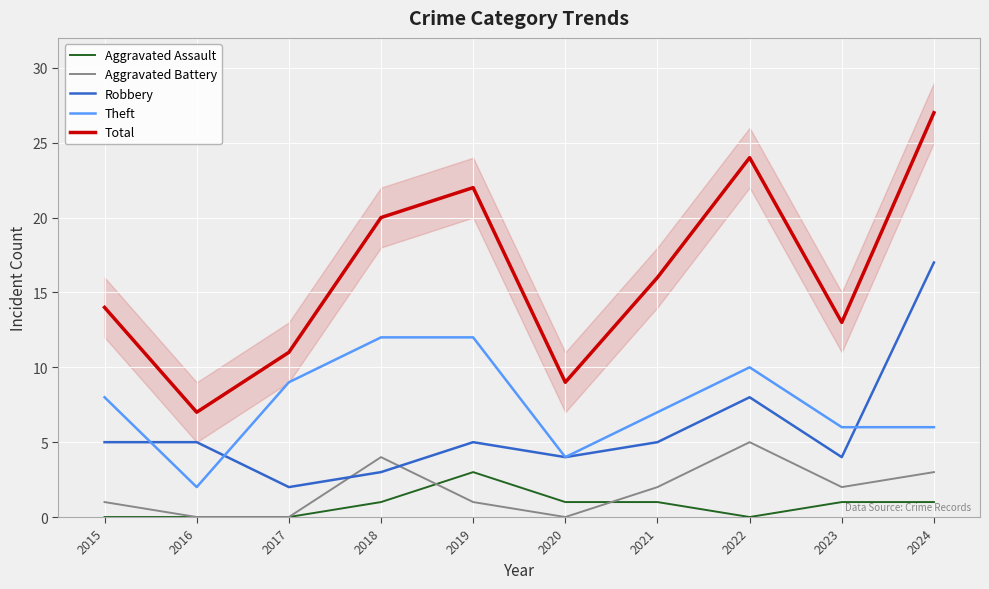

What are all the series names shown in the legend?

Aggravated Assault, Aggravated Battery, Robbery, Theft, Total